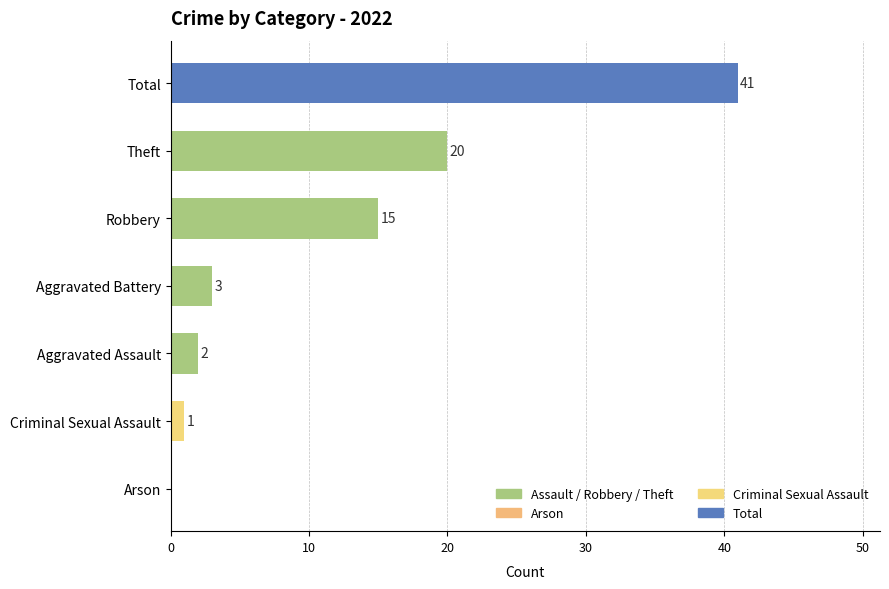

What value does the data have at Total?

41